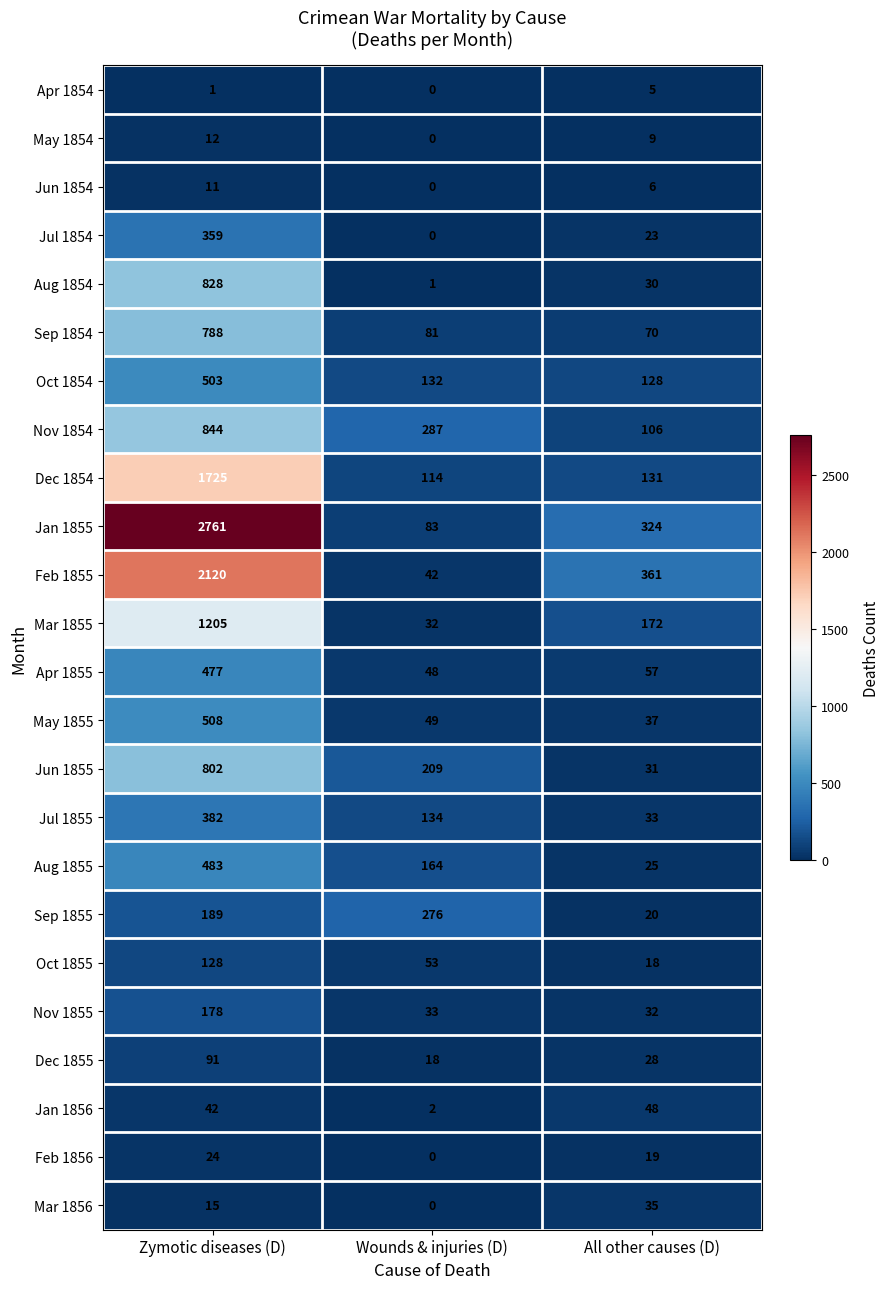

Is the value of Jun 1855 at Zymotic diseases (D) greater than the value of Apr 1854 at Wounds & injuries (D)?

Yes